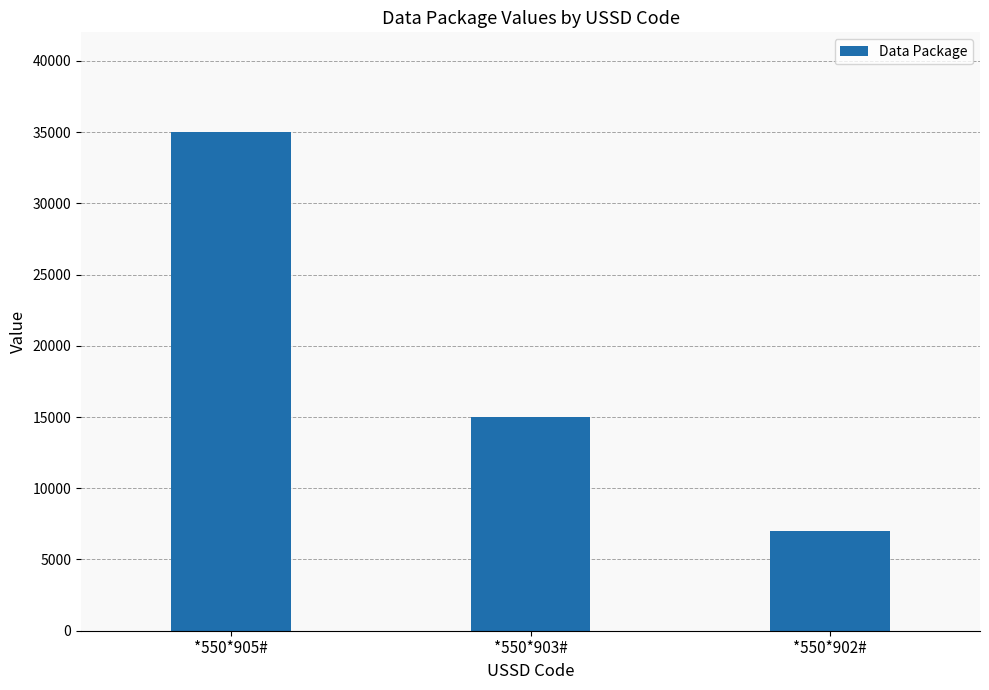

What is the sum of the values at *550*905# and *550*902#?

42000